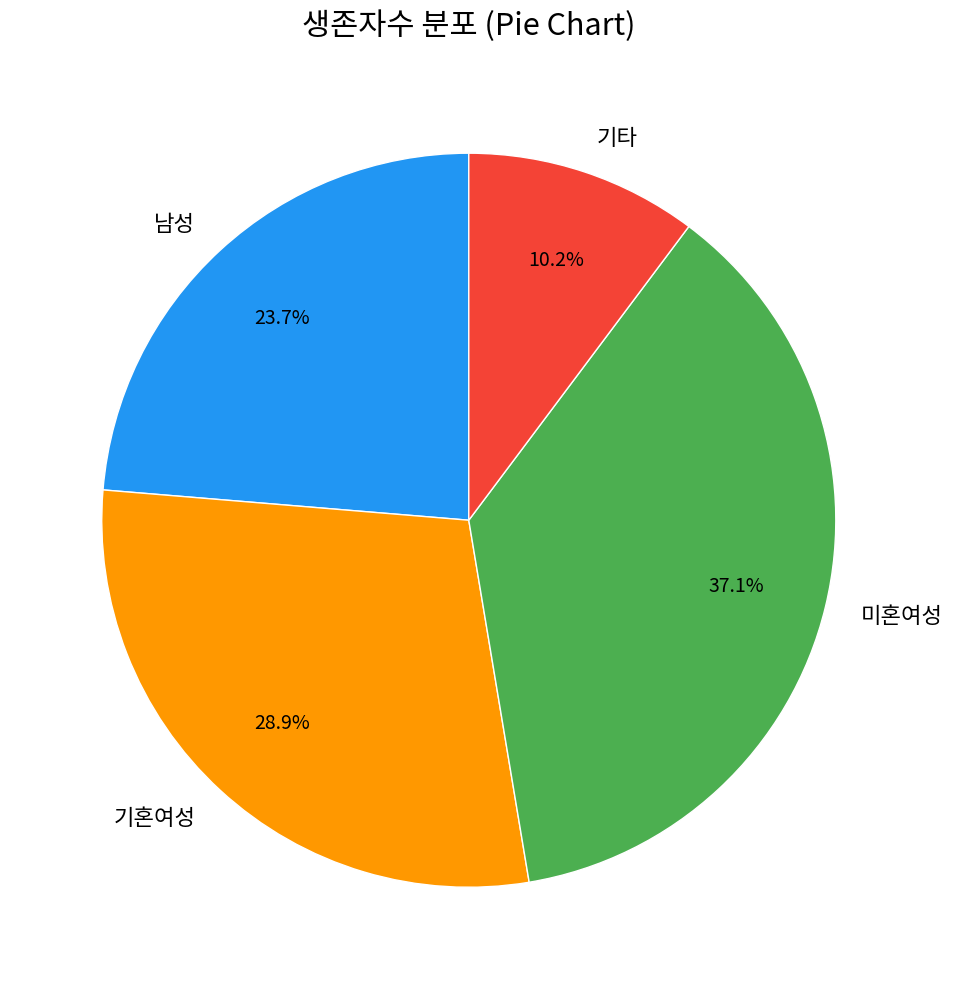

Count the number of slices in the pie.

4